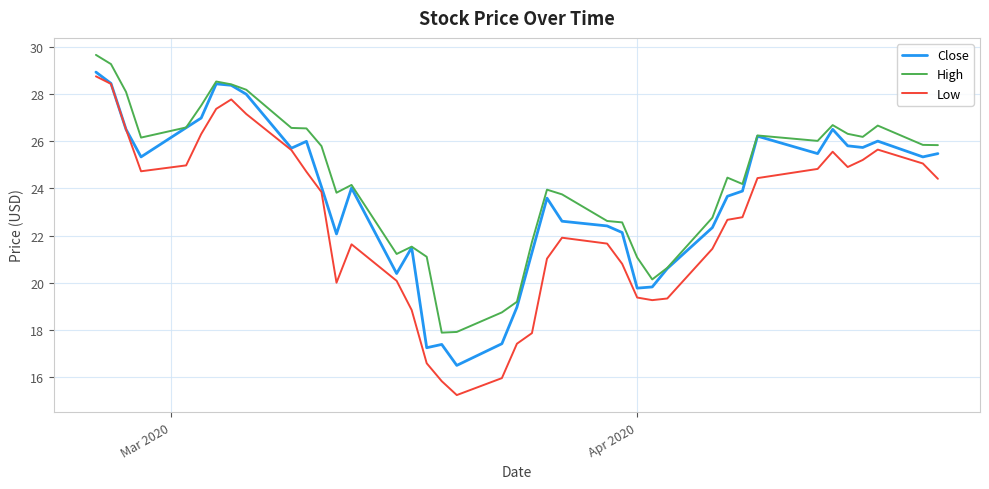

What is the smallest value displayed?

15.2